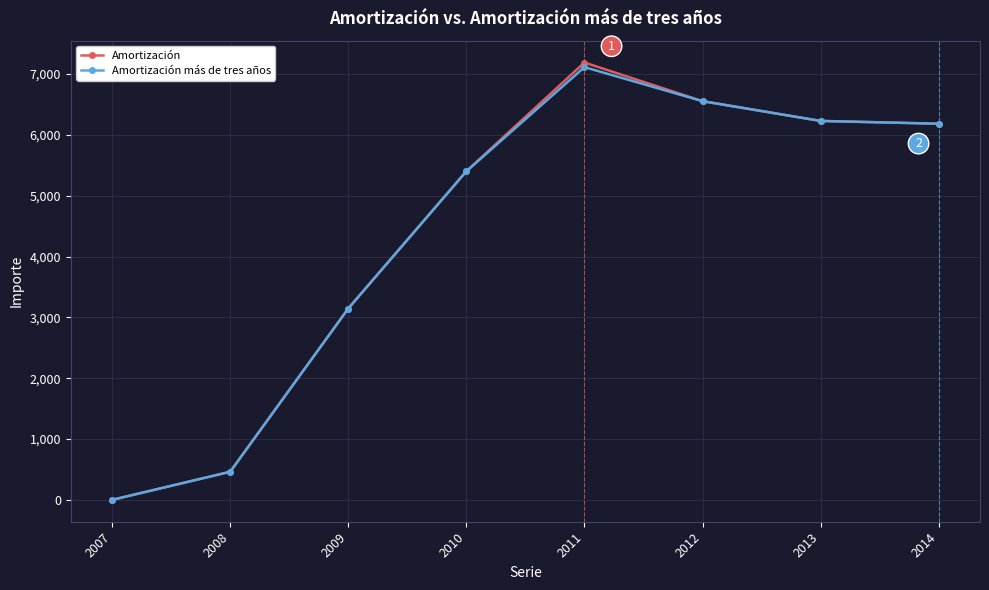

Which label corresponds to the smallest value in the chart?

2007